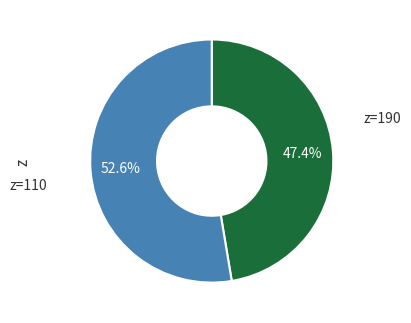

The z=190 slice represents 76% of the pie. True or false?

False